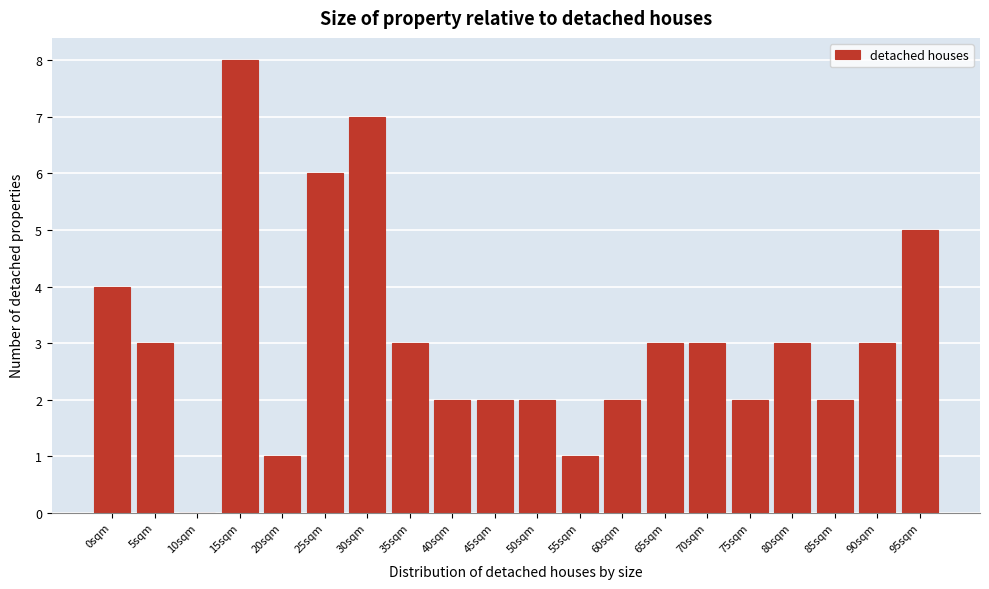

Reading left to right, transcribe all the data shown in this chart.

0sqm=4	5sqm=3	10sqm=0	15sqm=8	20sqm=1	25sqm=6	30sqm=7	35sqm=3	40sqm=2	45sqm=2	50sqm=2	55sqm=1	60sqm=2	65sqm=3	70sqm=3	75sqm=2	80sqm=3	85sqm=2	90sqm=3	95sqm=5